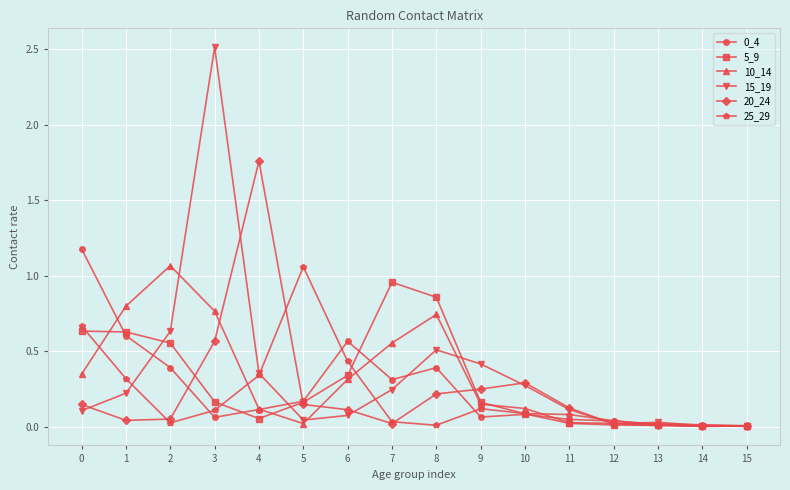

At how many categories does at least one series exceed 2?

1